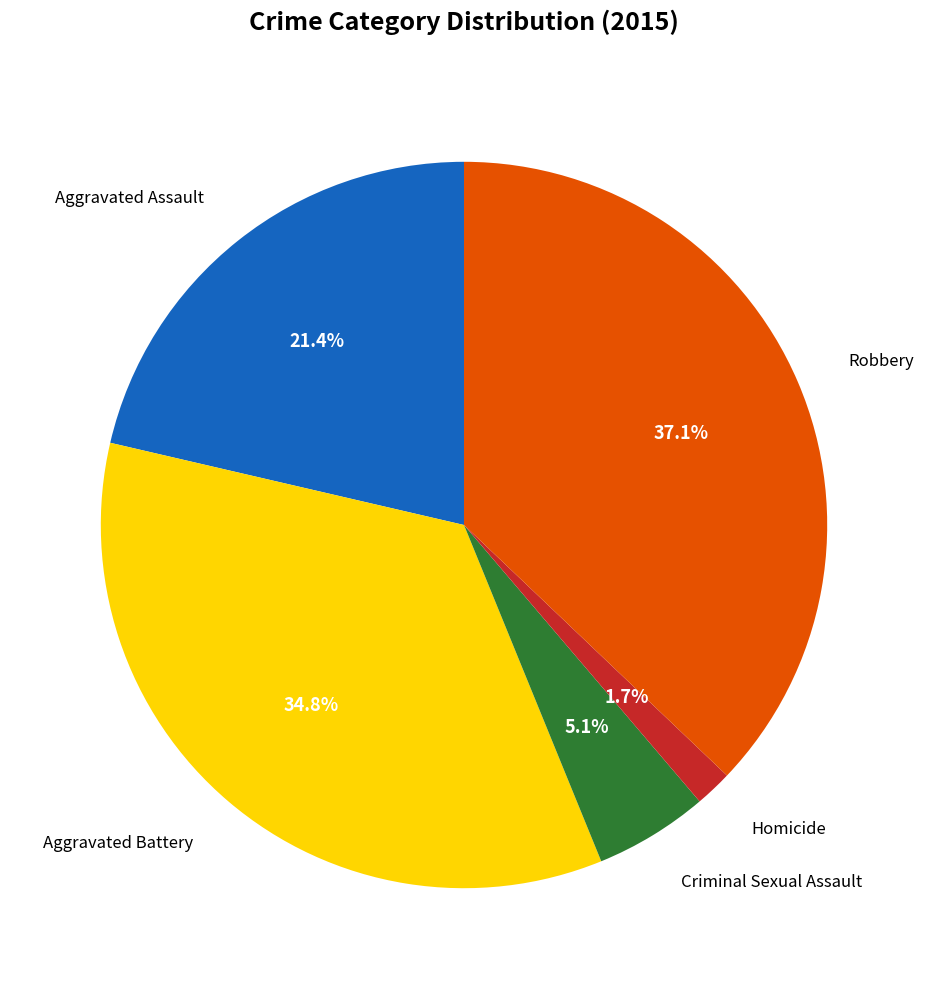

Is there a majority slice in this chart?

No